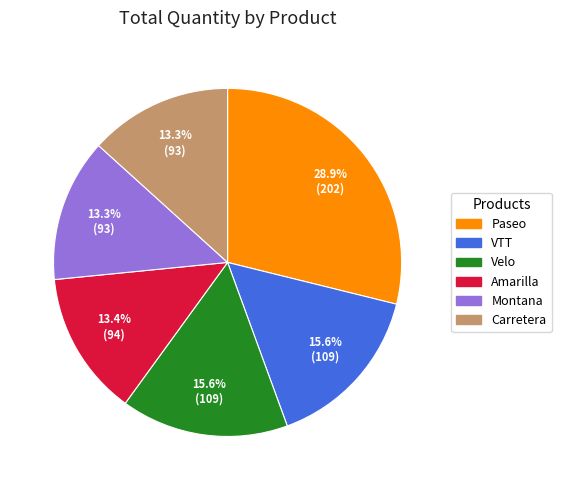

How many segments does this pie chart have?

6